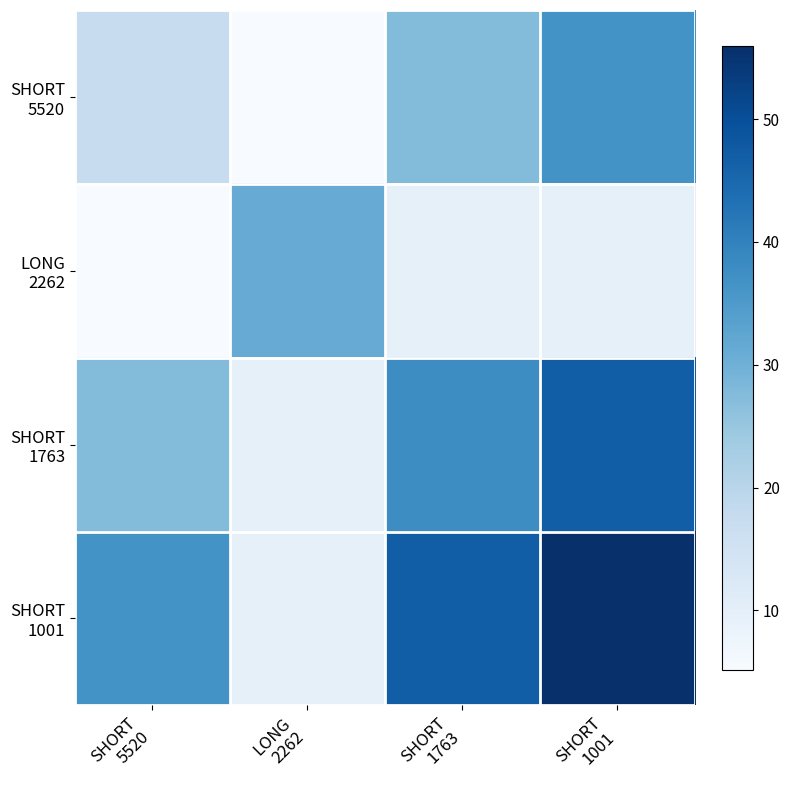

What is the total value across all series at SHORT
5520?

86.5